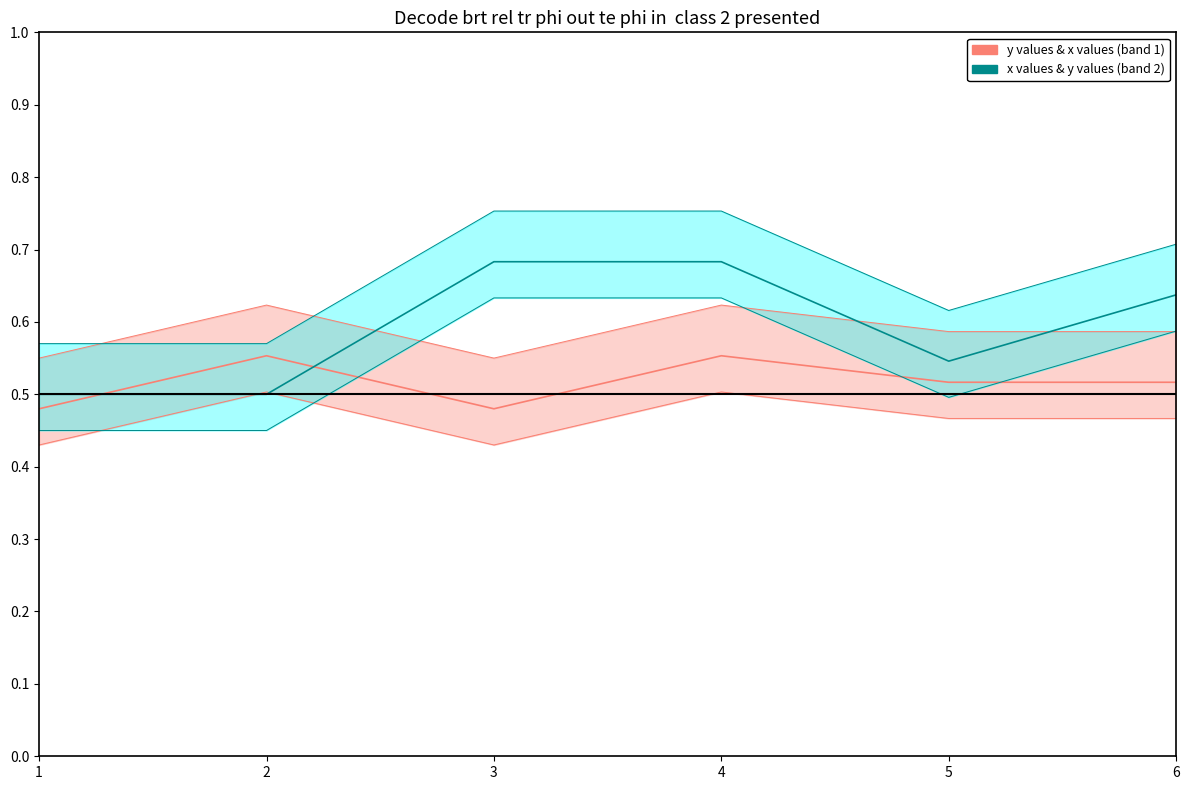

Reading right to left, list all the values displayed in this chart.

y (node positions): 6=0.5	5=0.5	4=0.6	3=0.5	2=0.6	1=0.5
x (node positions): 6=0.6	5=0.5	4=0.7	3=0.7	2=0.5	1=0.5